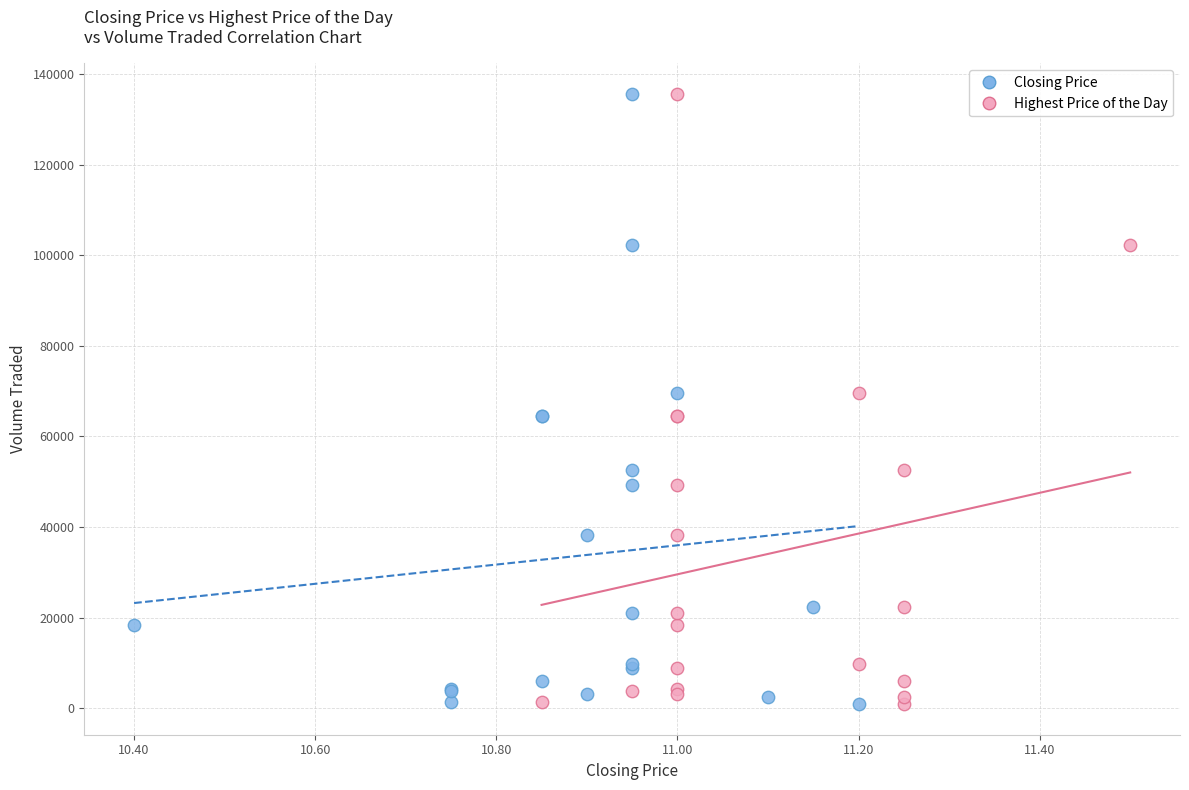

What are all the series names shown in the legend?

Closing Price, Highest Price of the Day